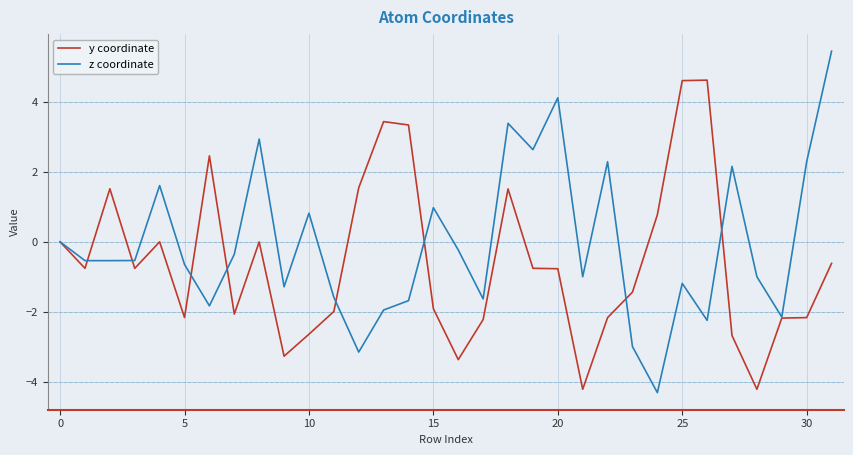

Rank the series by their maximum value, from lowest to highest.

y coordinate, z coordinate